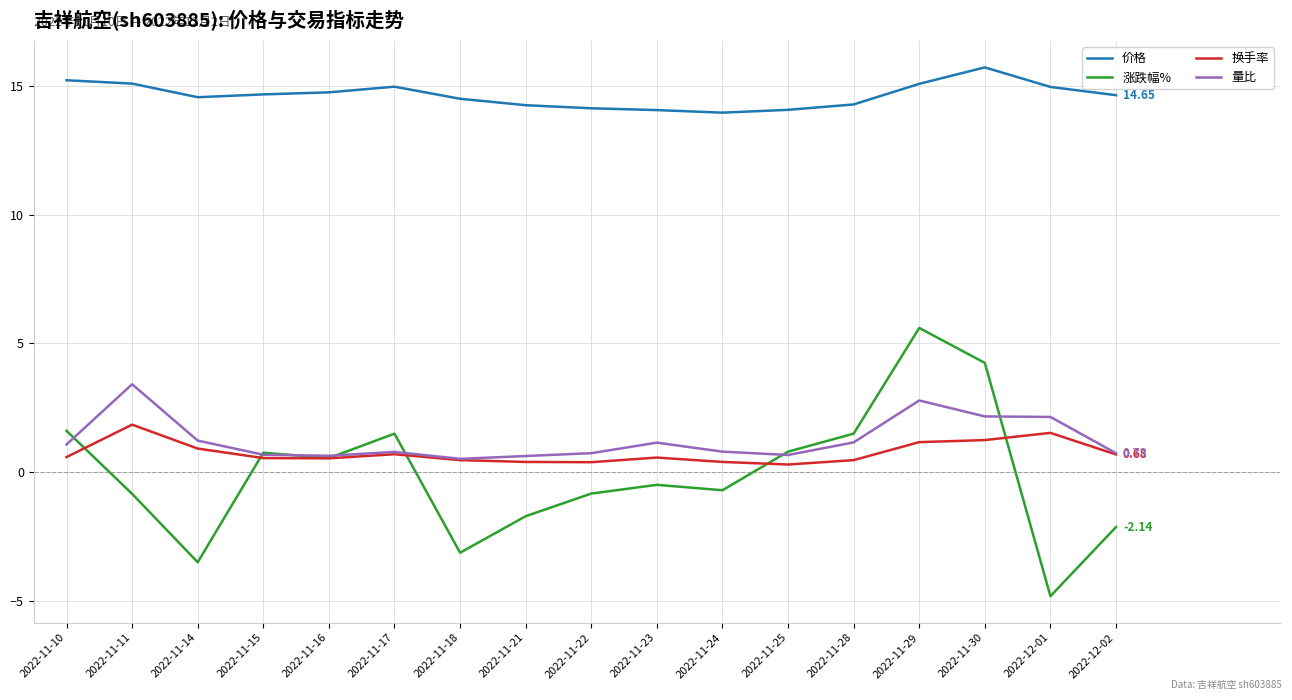

What position from the left is 2022-11-22?

9